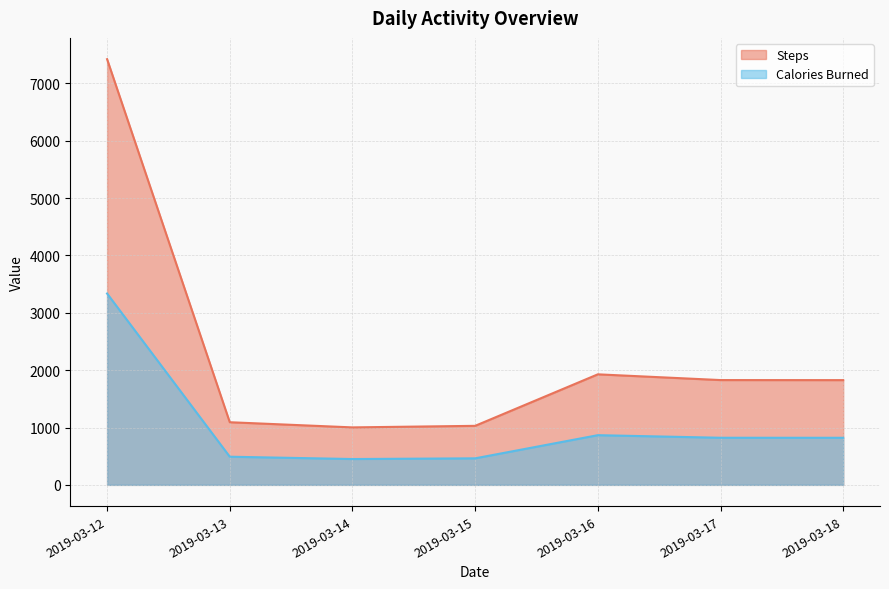

Which series changed the most between 2019-03-13 and 2019-03-15?

Steps